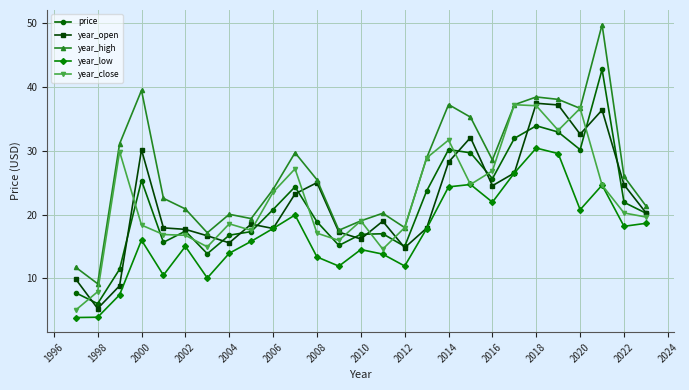

Which series has the largest range (max minus min)?

year_high